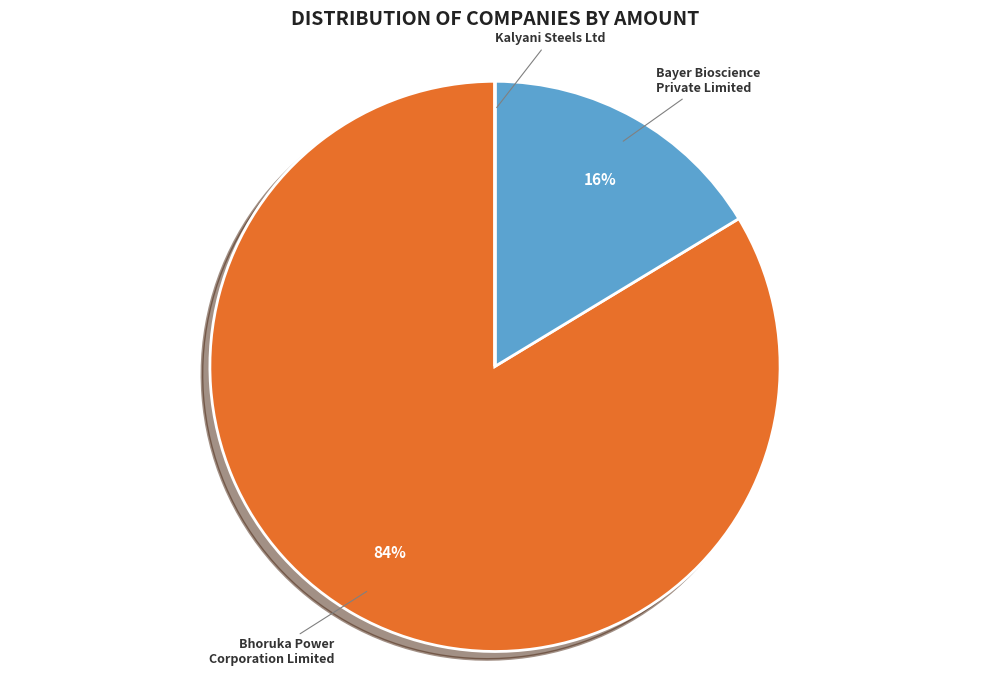

Between Bhoruka Power Corporation Limited and Bayer Bioscience Private Limited, which is larger?

Bhoruka Power Corporation Limited